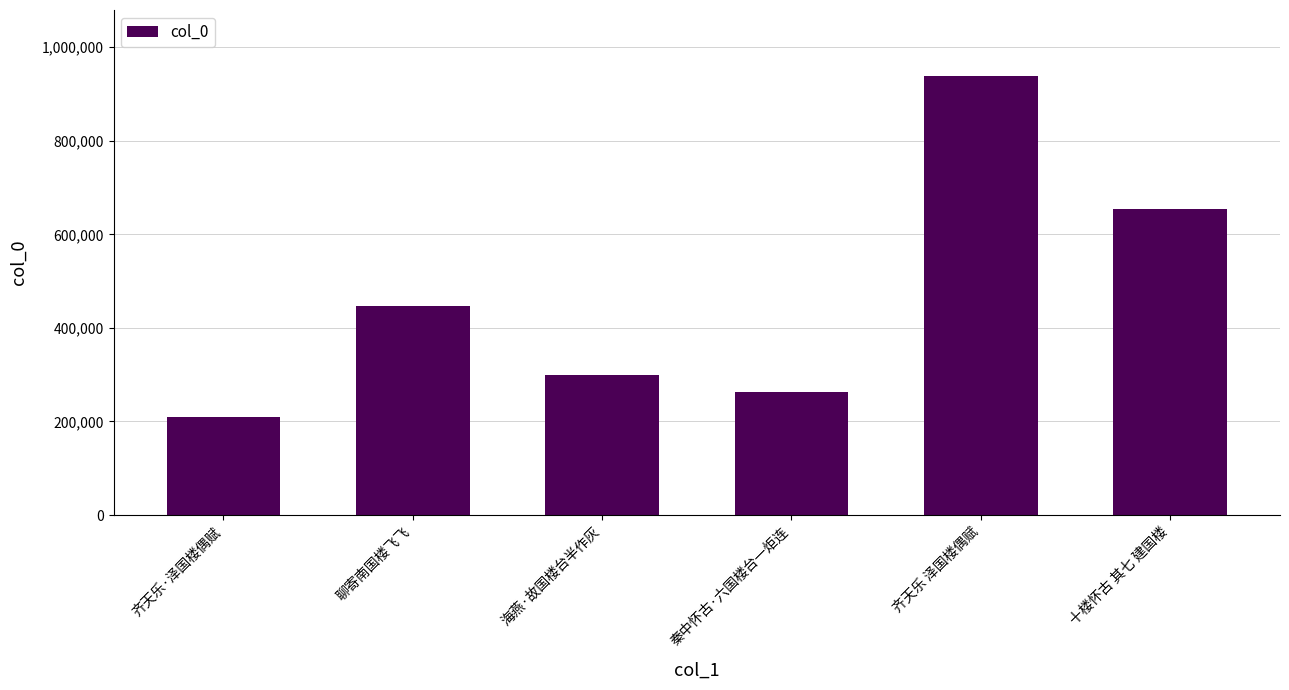

List the labels in order of value, smallest first.

齐天乐·泽国楼偶赋, 秦中怀古·六国楼台一炬连, 海燕·故国楼台半作灰, 聊寄南国楼飞飞, 十楼怀古 其七 建国楼, 齐天乐 泽国楼偶赋